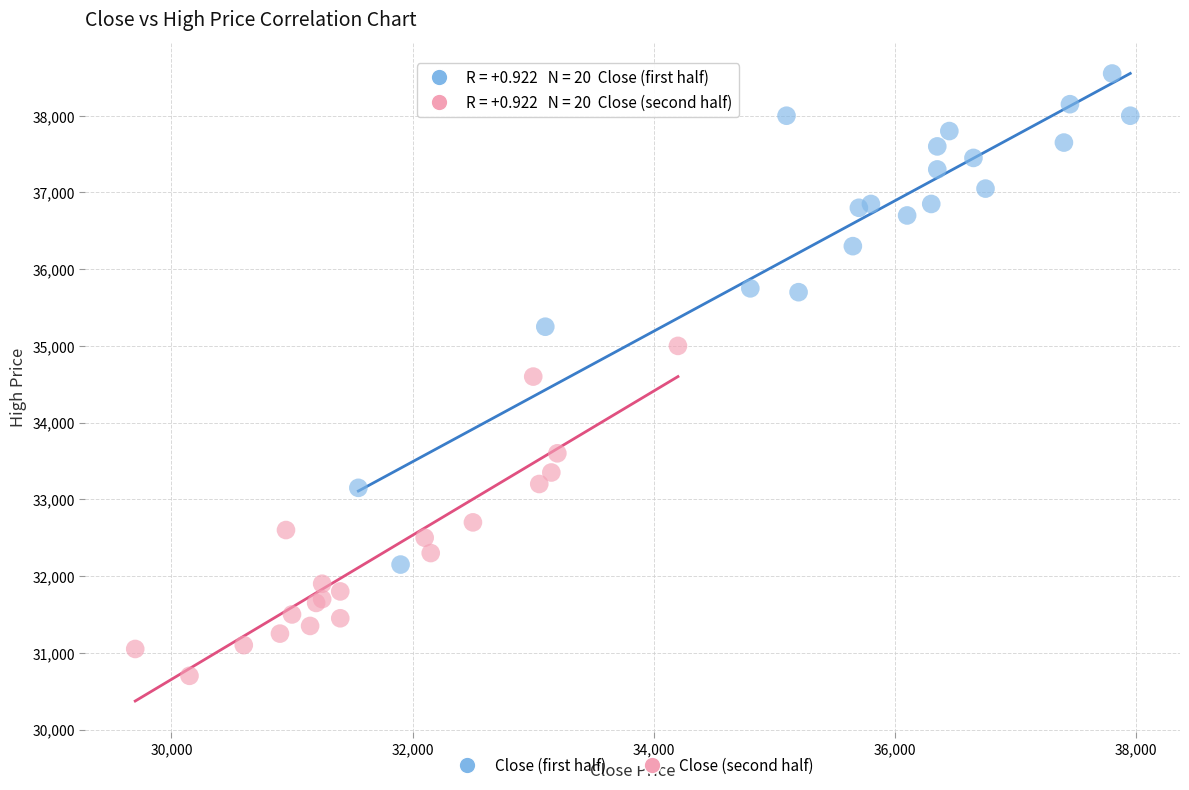

What are all the series names shown in the legend?

Close (first half), Close (second half)